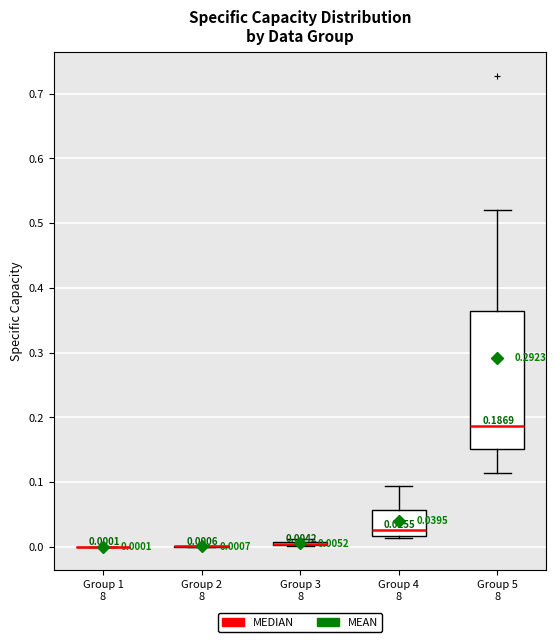

Comparing the boxes themselves (not the whiskers), which one is the tallest?

Group 5 8